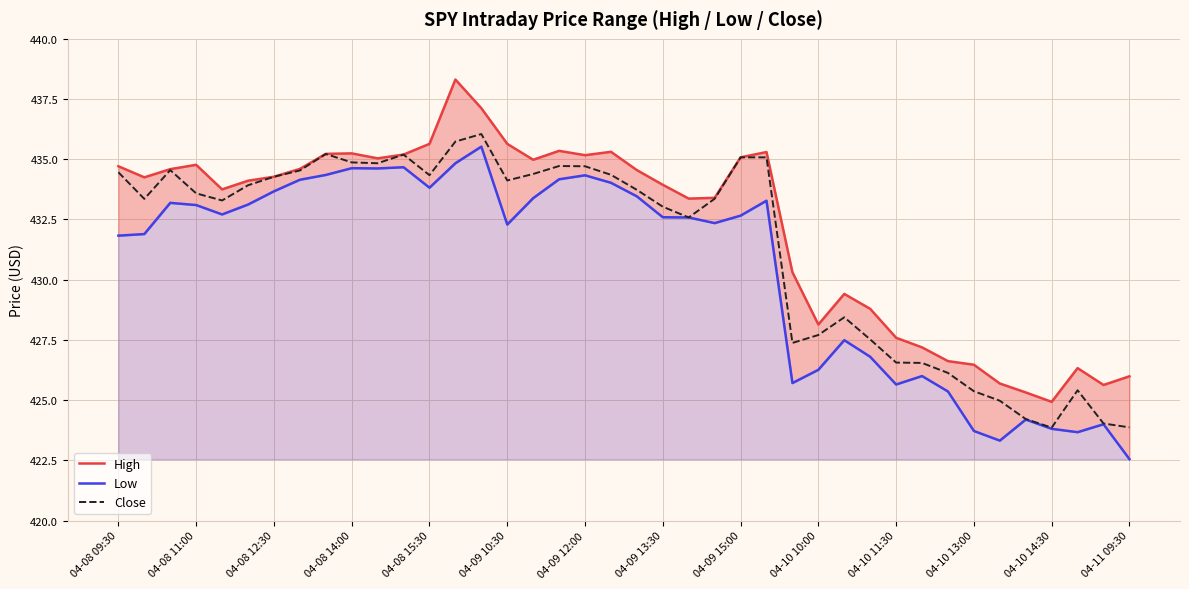

How many interior local peaks does the Low series have?

10